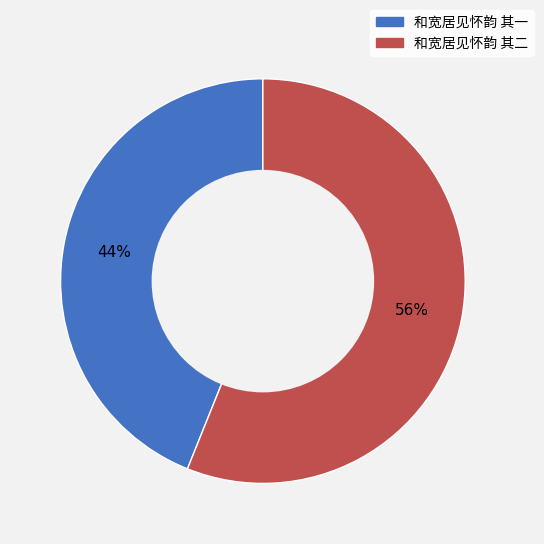

Between 和宽居见怀韵 其二 and 和宽居见怀韵 其一, which is larger?

和宽居见怀韵 其二